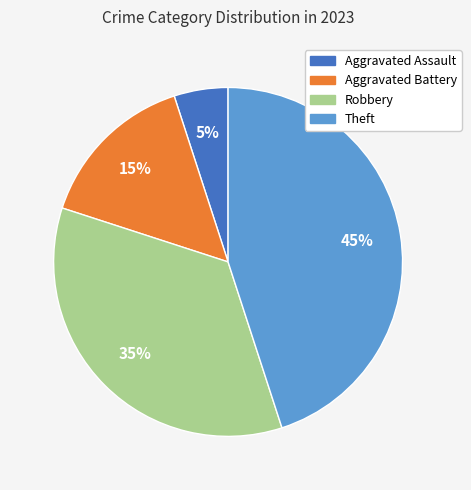

Rank the categories by value from lowest to highest.

Aggravated Assault, Aggravated Battery, Robbery, Theft